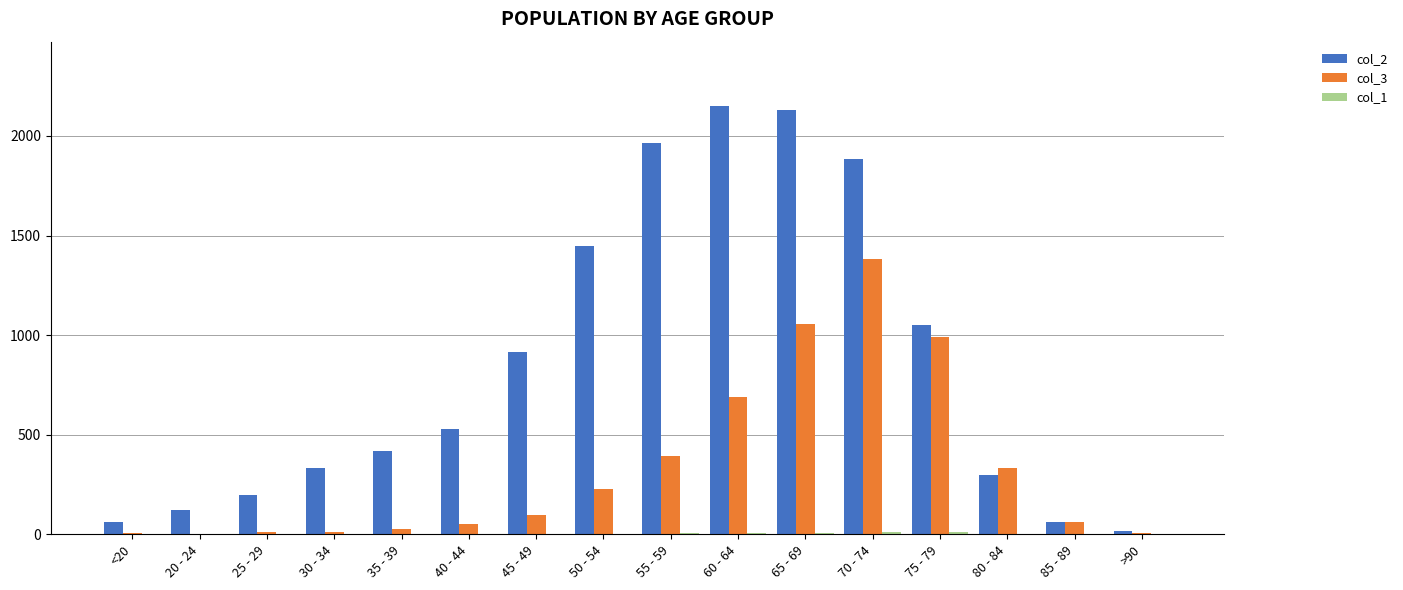

Between 30 - 34 and 85 - 89, which series saw the biggest shift?

col_2